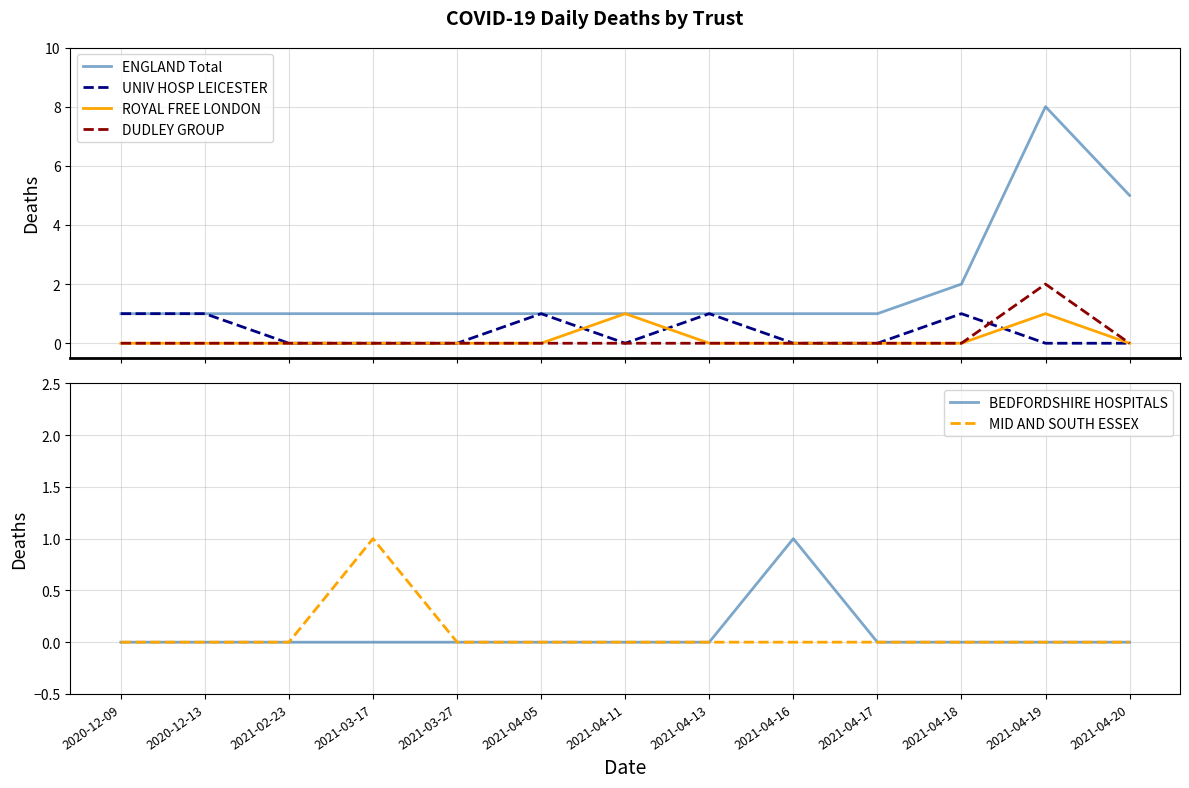

Where is MID AND SOUTH ESSEX nearest to the value 0?

2020-12-09